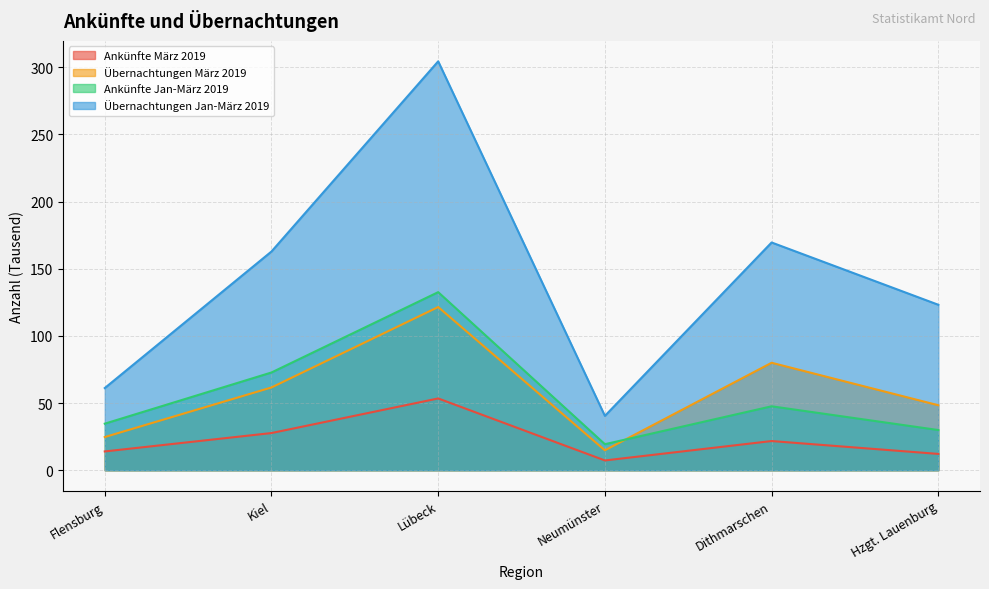

What is the greatest value displayed?

304.4